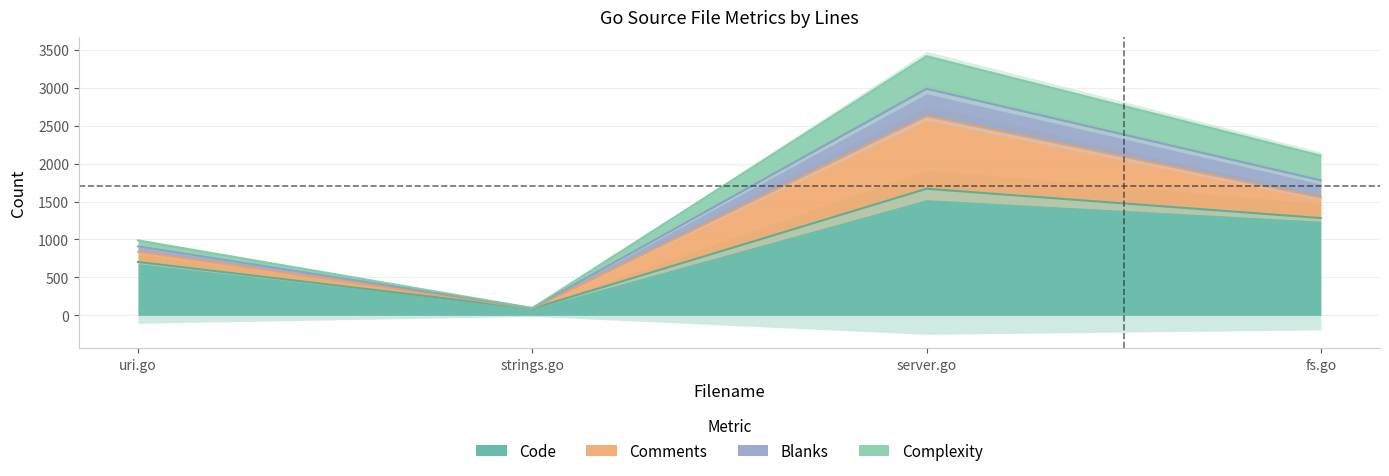

Which series changed the most between uri.go and strings.go?

Blanks